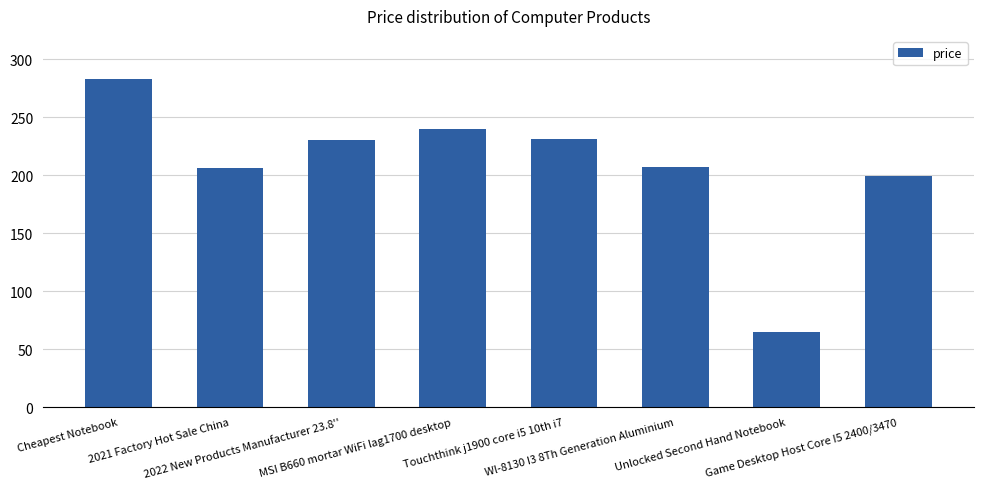

What is the average value?

207.6